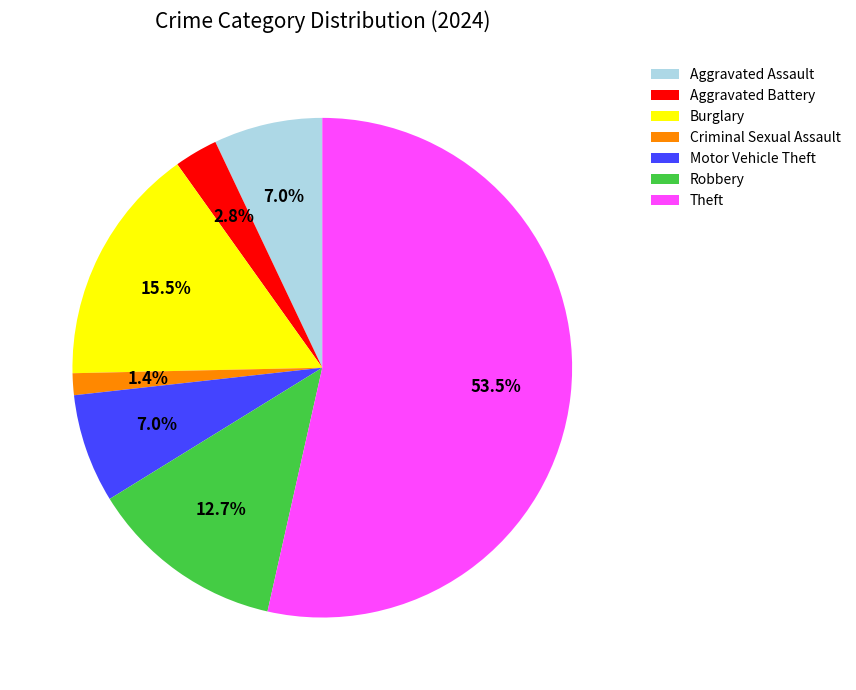

Is there a majority slice in this chart?

Yes